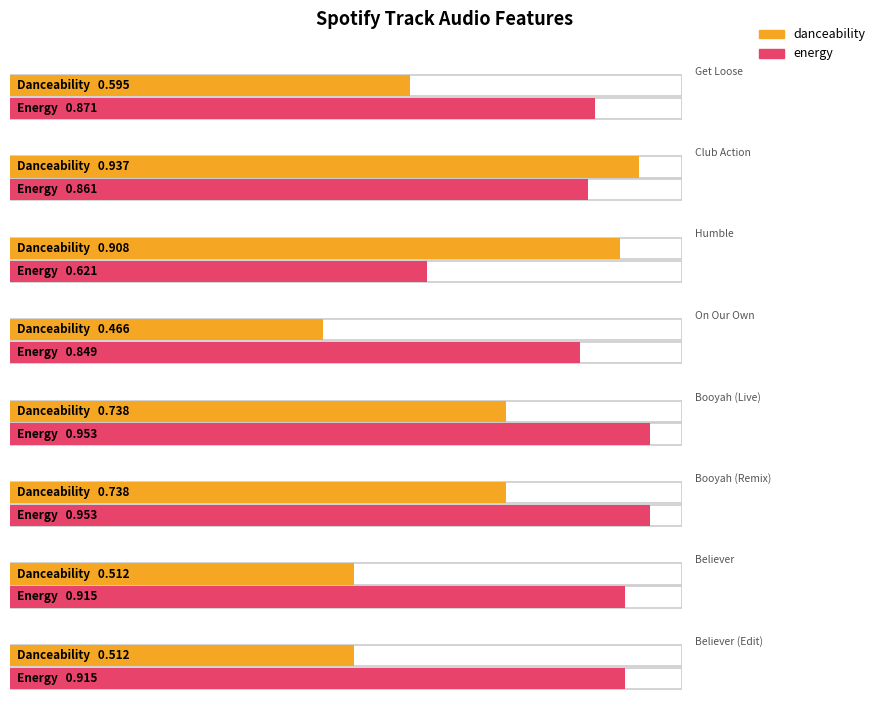

True or false: energy has a value of 0.9 at Humble.

False